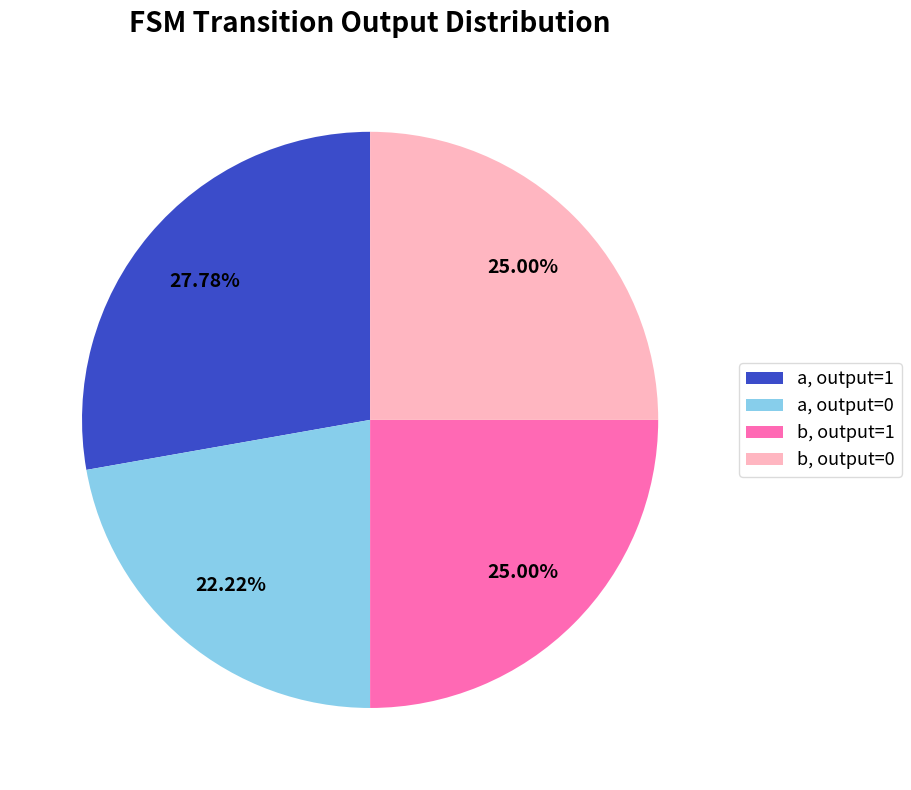

Count the number of slices in the pie.

4